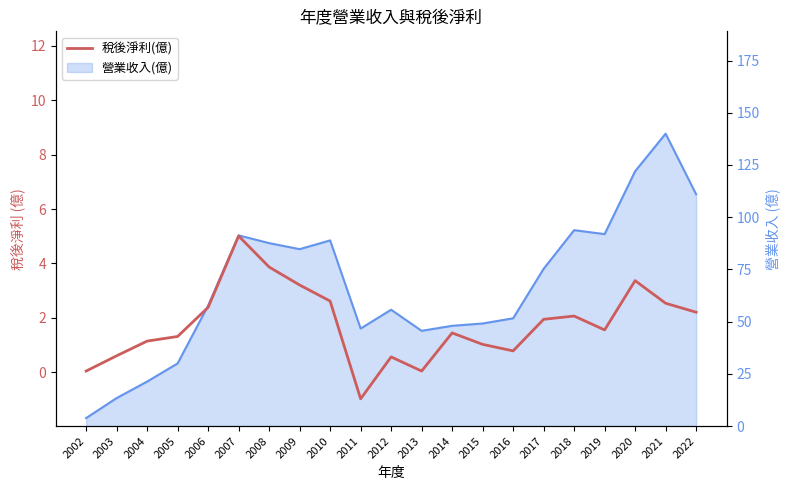

At which label does the data first exceed 1?

2004